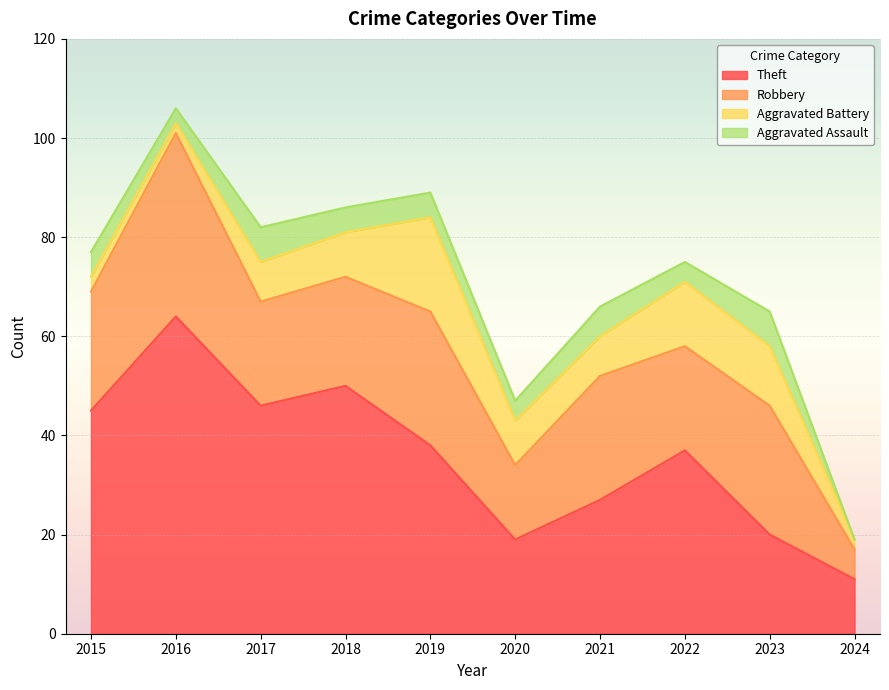

Rank the series by their maximum value, from highest to lowest.

Theft, Robbery, Aggravated Battery, Aggravated Assault